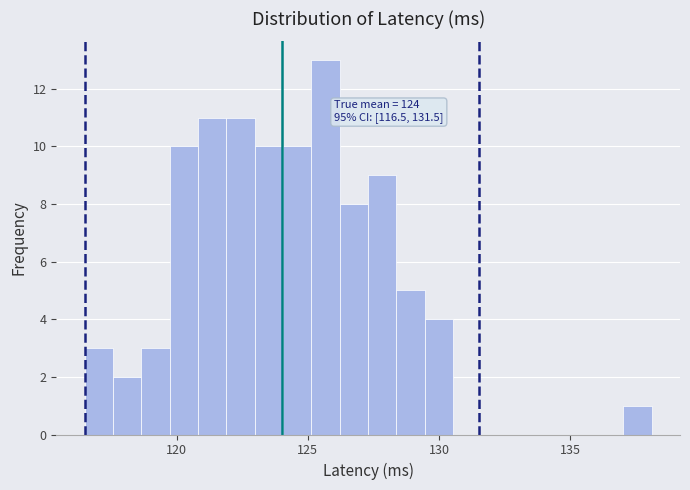

Read against the x-axis, roughly where is the centre of the tallest bar?

125.5